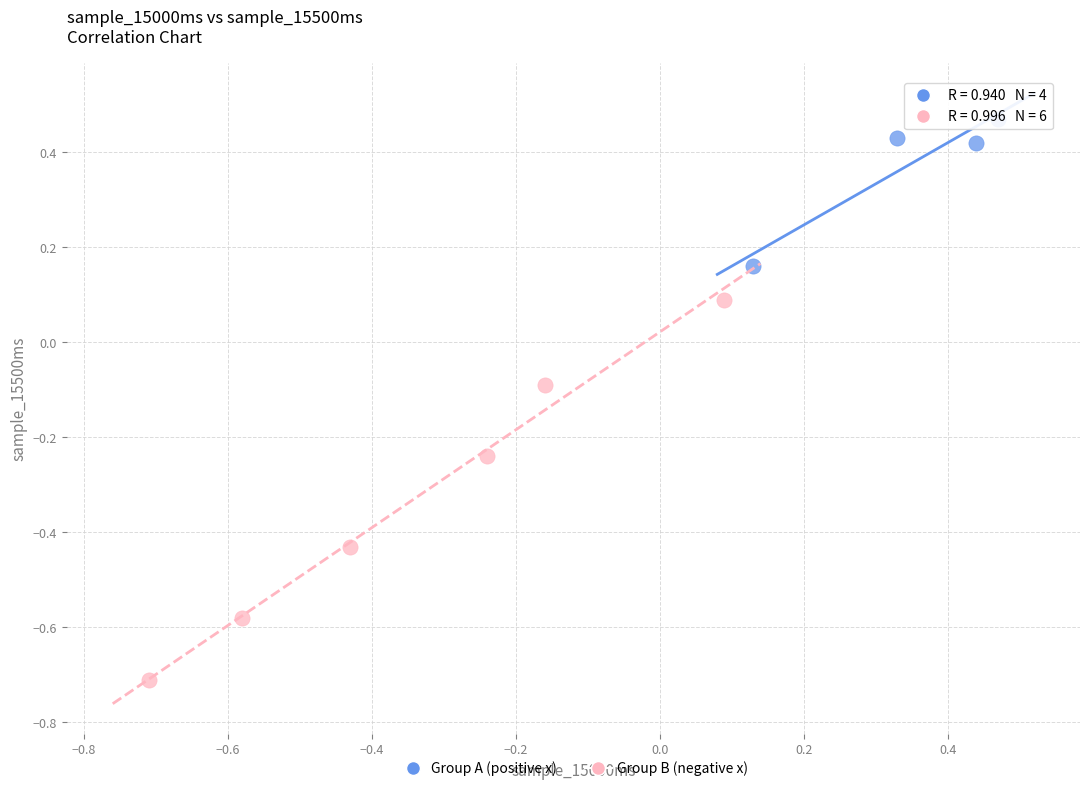

Which series contains the lowest Y value?

Group B (negative x)